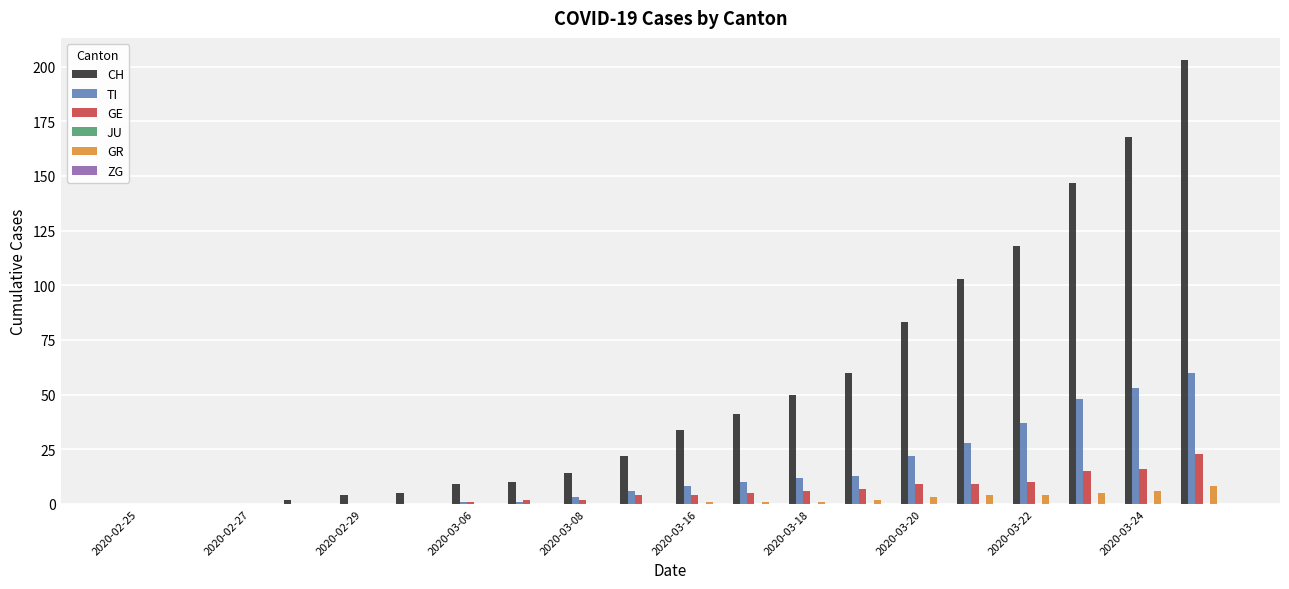

What is the sum of all CH values?

1073